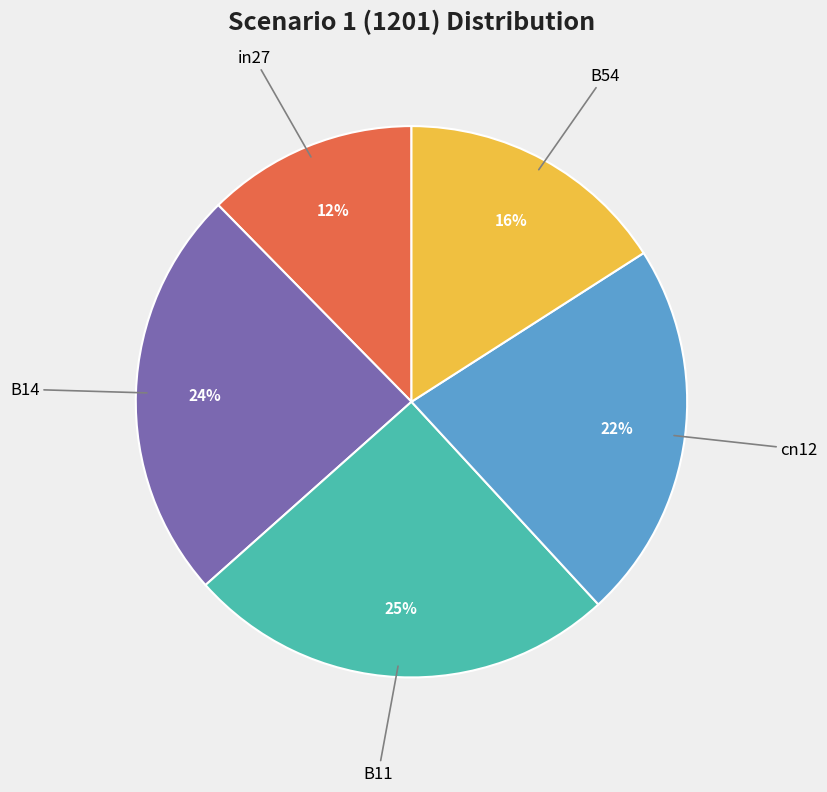

To the nearest percent, what is the difference between the largest and smallest slice percentages?

13%